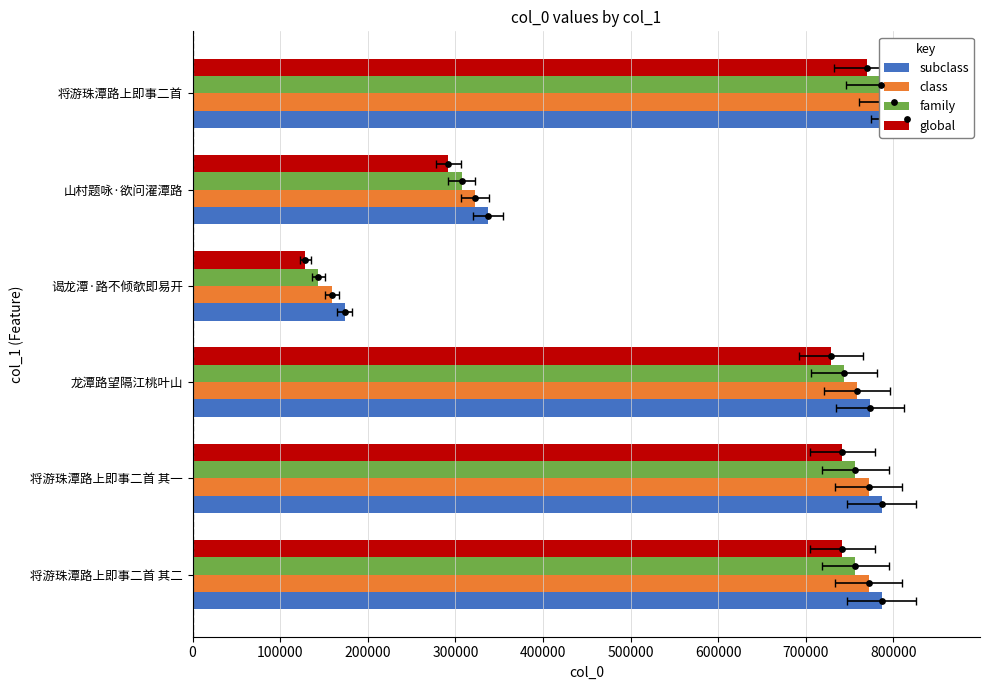

What is the total value across all series at 将游珠潭路上即事二首 其二?

3056036